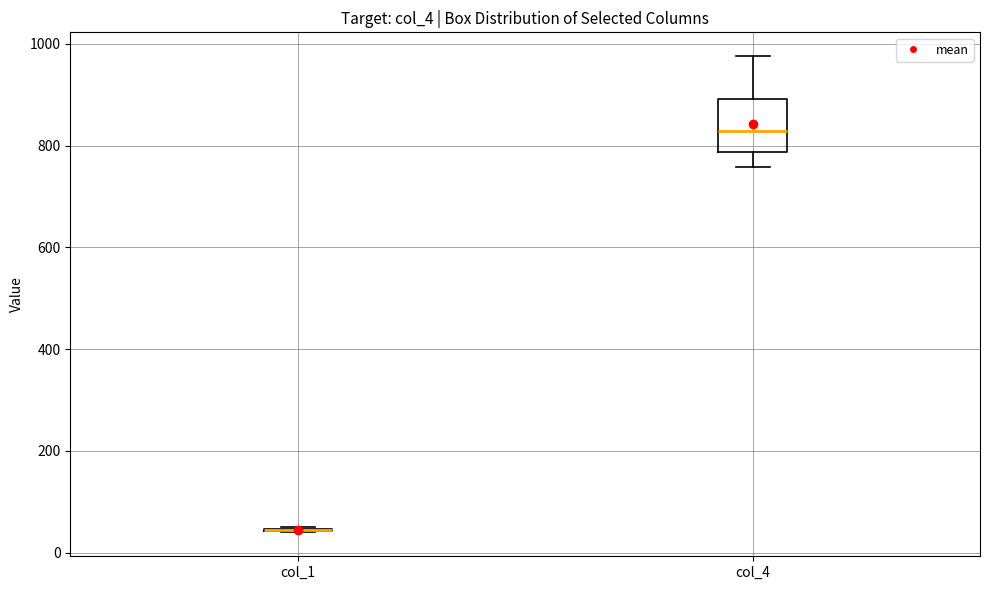

Reading left to right, transcribe this box plot: for each box, give where its median line is, the range the box spans, and where its two whiskers end, as read against the y-axis. The values are not printed on the chart, so give them approximately, as read against the axis.

col_1: box collapsed to a line at 40, whiskers 40 to 40
col_4: median 820, box 780 to 900, whiskers 760 to 980